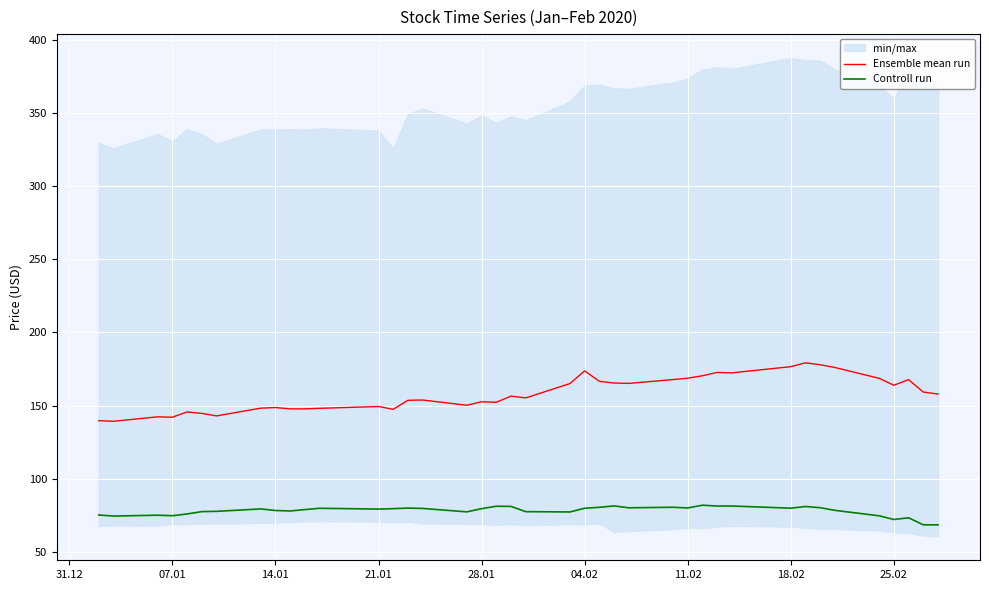

True or false: Controll run and Ensemble mean run cross at least once.

False